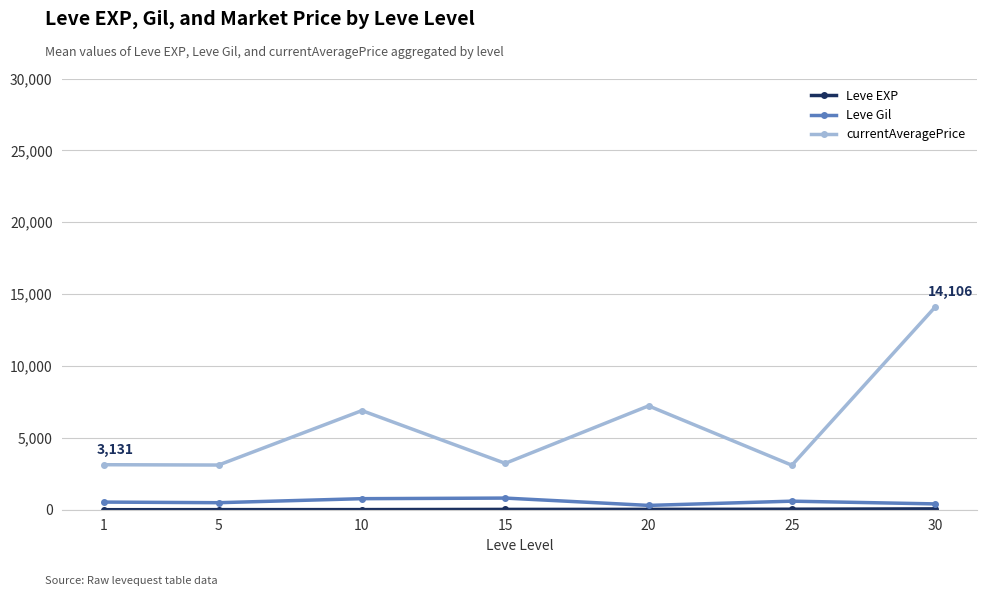

Which series changed the most between 1 and 30?

currentAveragePrice